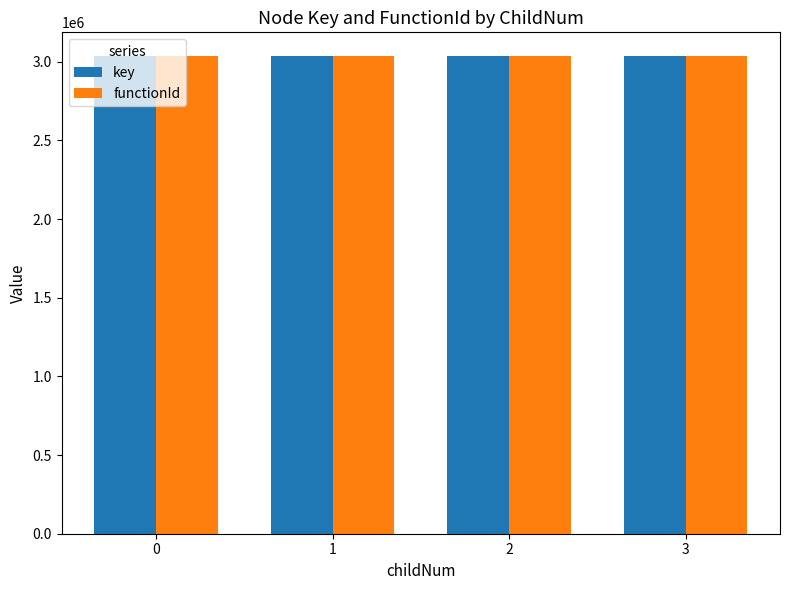

Count the number of categories in the chart.

4